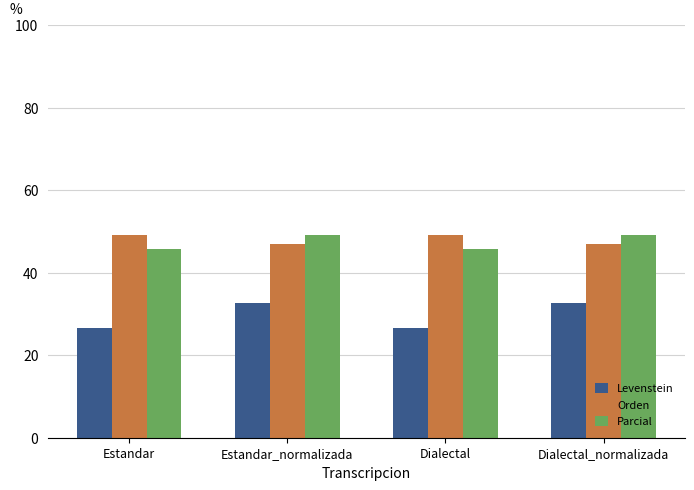

How many groups of bars are there?

4